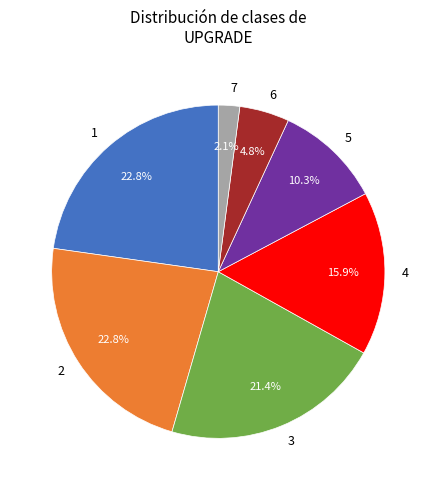

To the nearest percent, what is the combined percentage of 5 and 4?

26%